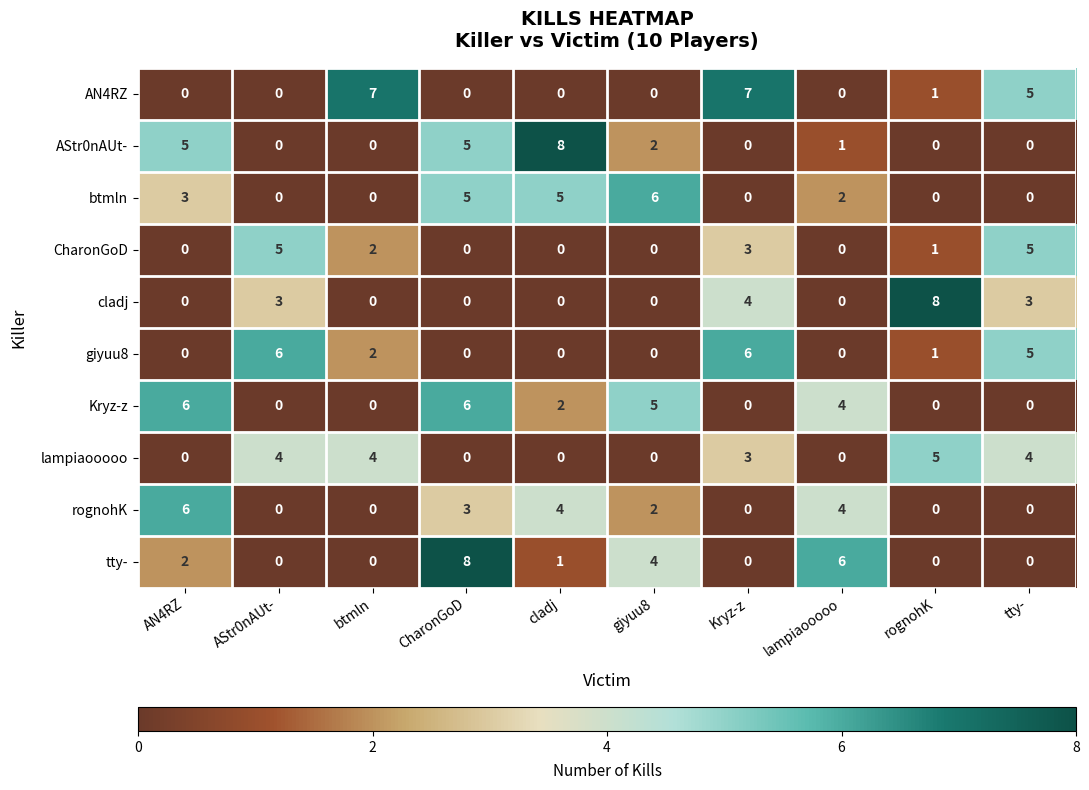

Where is Kryz-z nearest to the value 3?

cladj